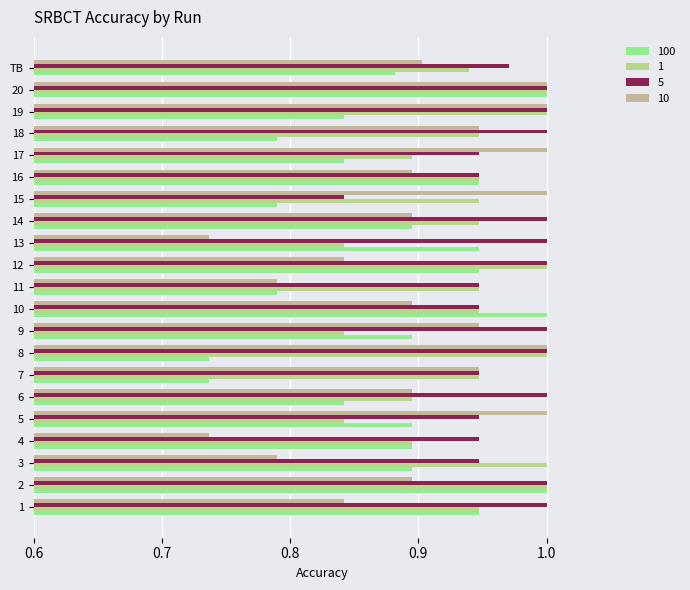

What is the approximate value of 5 at 5?

0.9